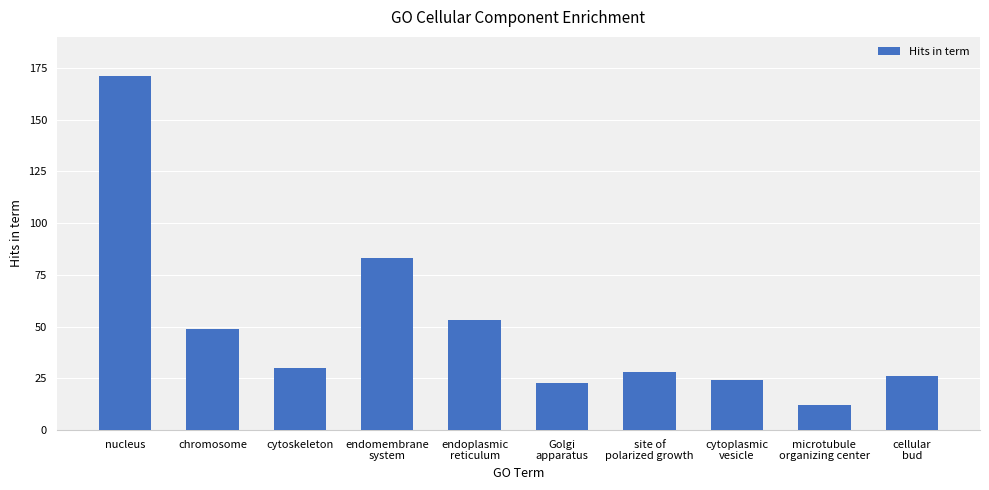

What is the sum of the values at endoplasmic
reticulum and endomembrane
system?

136